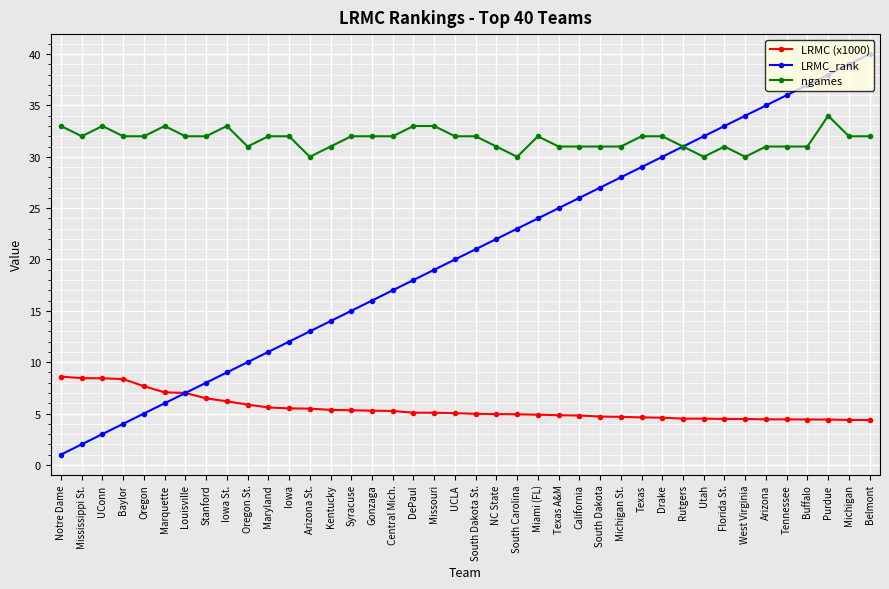

True or false: LRMC (x1000) and ngames cross at least once.

False